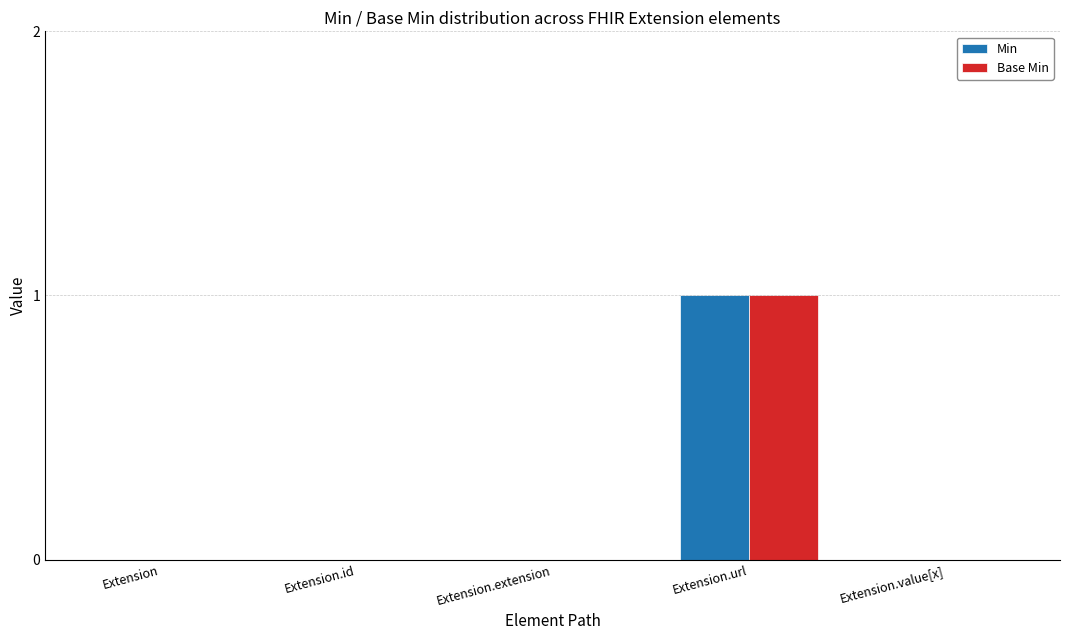

Are the bars horizontal?

No